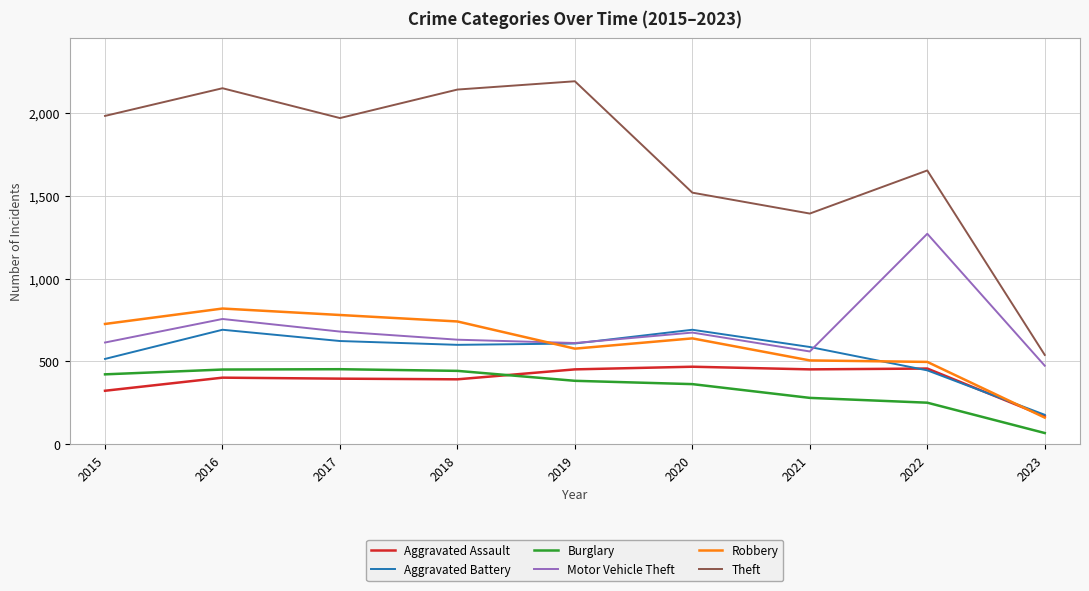

What is the difference between the highest and lowest values at 2021?

1112